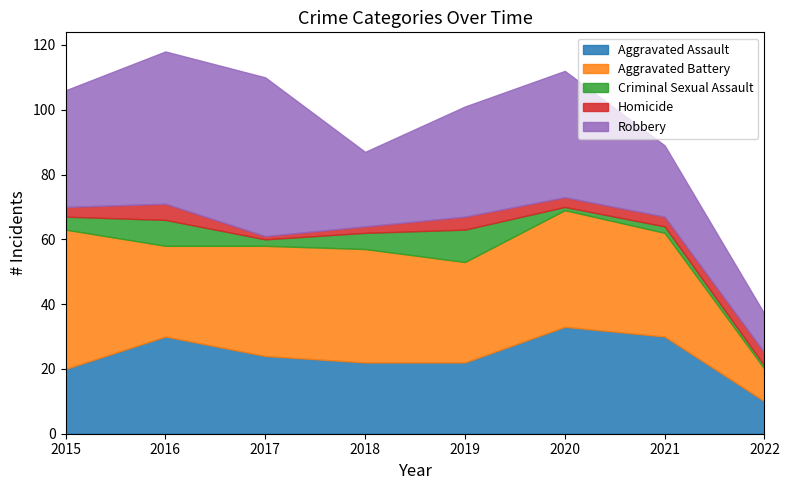

What is the spread (max minus min) of values at 2015?

40